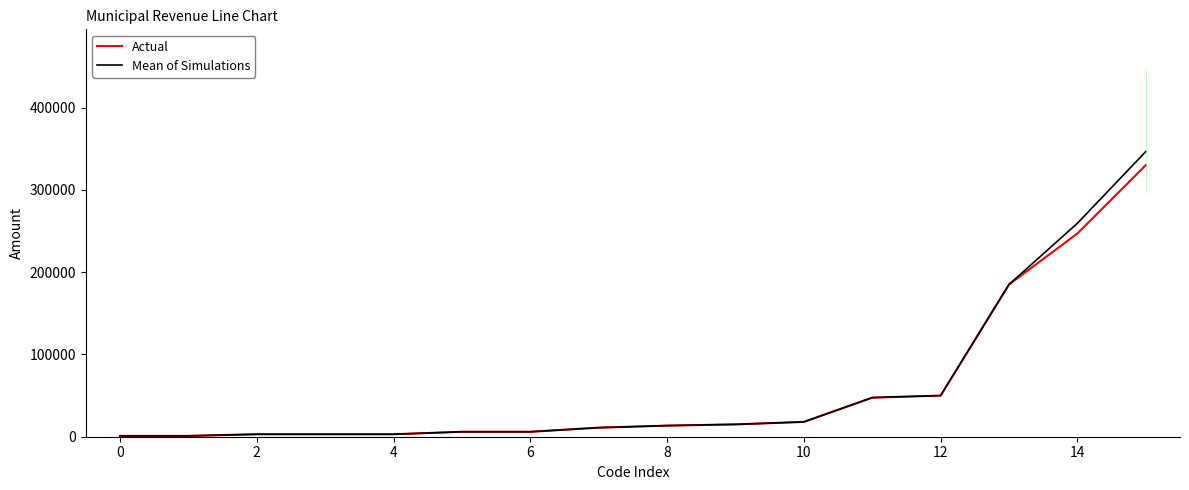

Which series has the widest spread of values?

Mean of Simulations